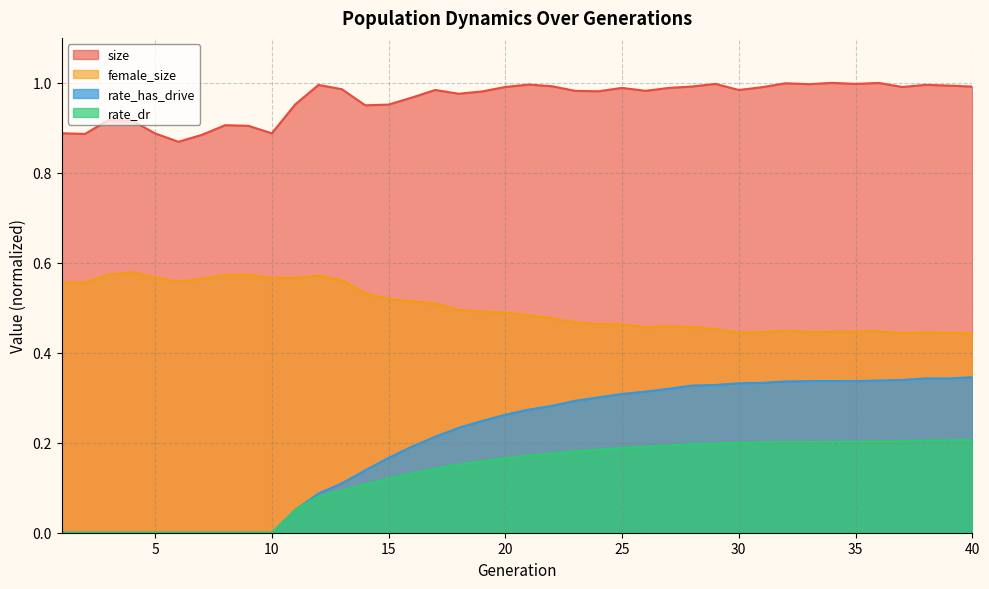

The female_size series shows 0.4 at 34. True or false?

True